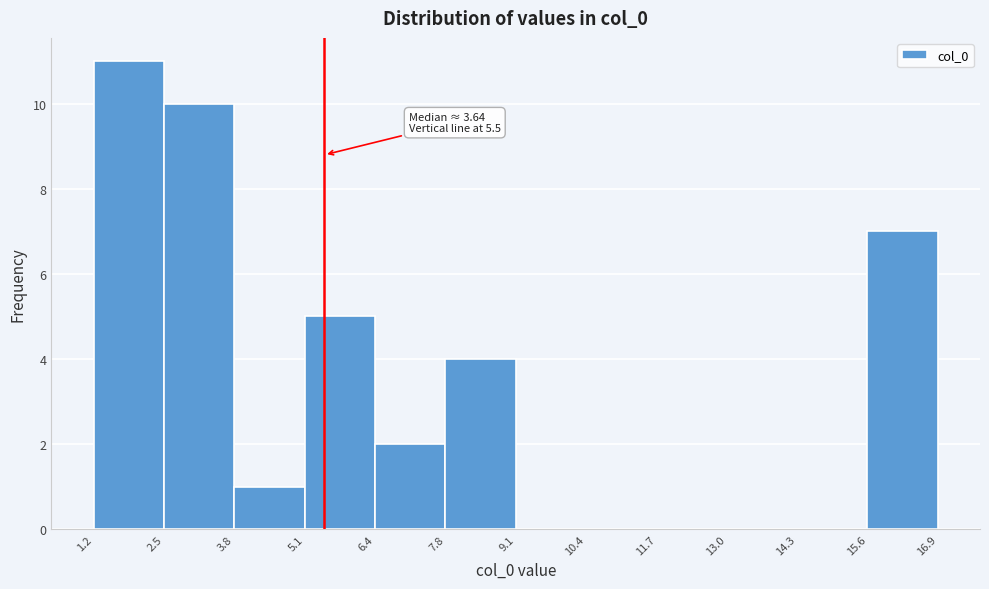

Over which range of the x-axis is the bar tallest?

1.2 to 2.5